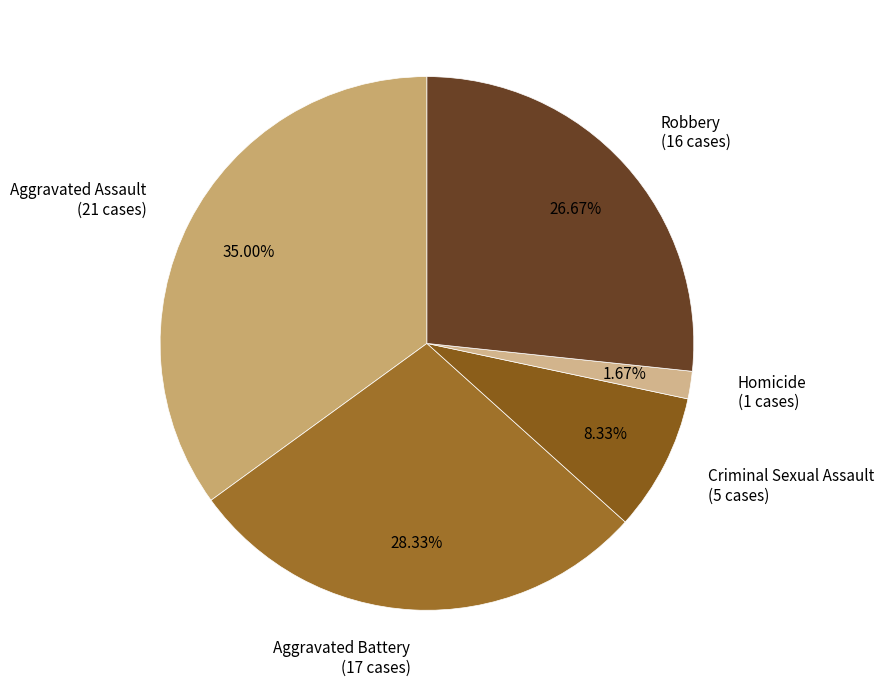

To the nearest percent, what is the combined percentage of Aggravated Assault and Aggravated Battery?

63%